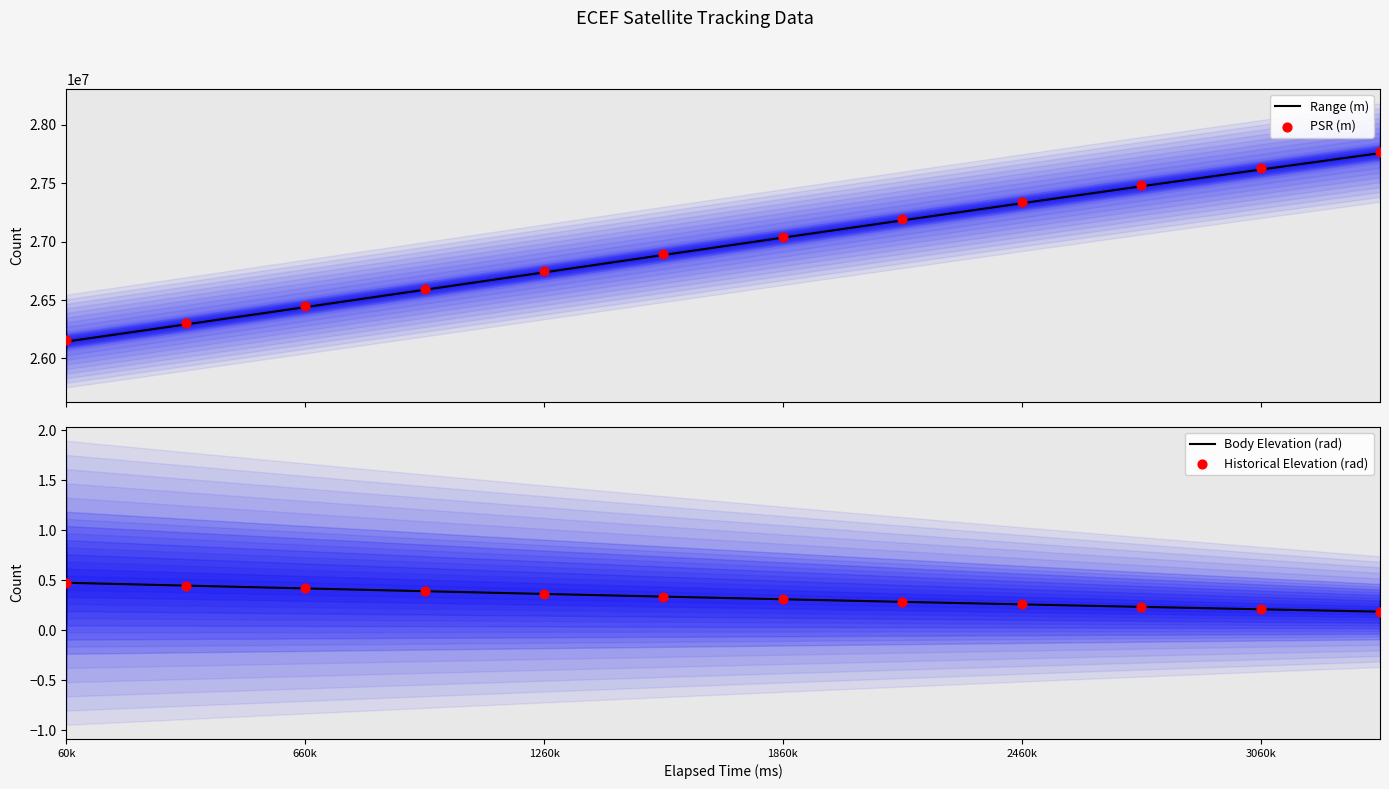

True or false: Body Elevation (rad) has a value of 0.7 at 660k.

False